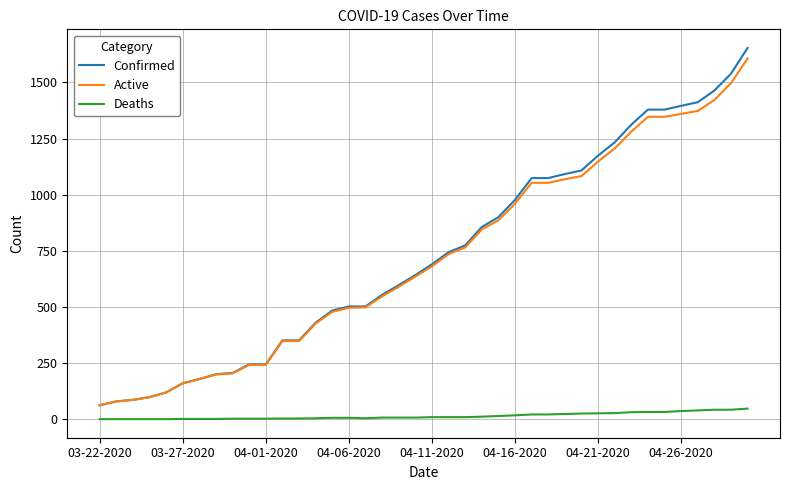

Which series has the largest range (max minus min)?

Confirmed